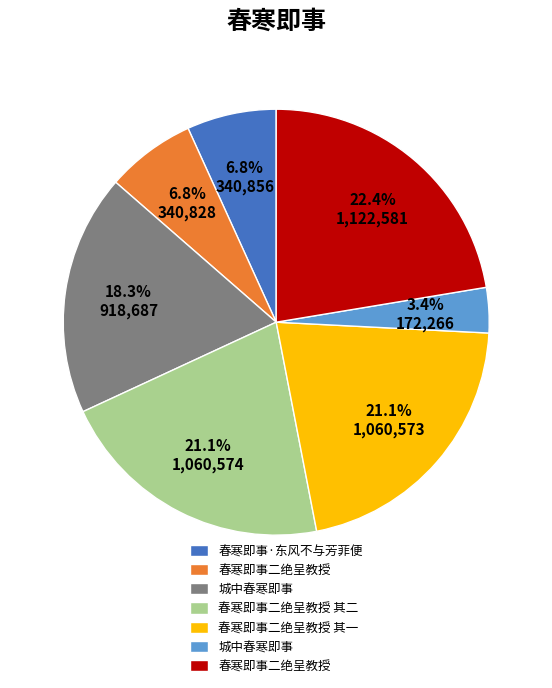

Is there a majority slice in this chart?

No